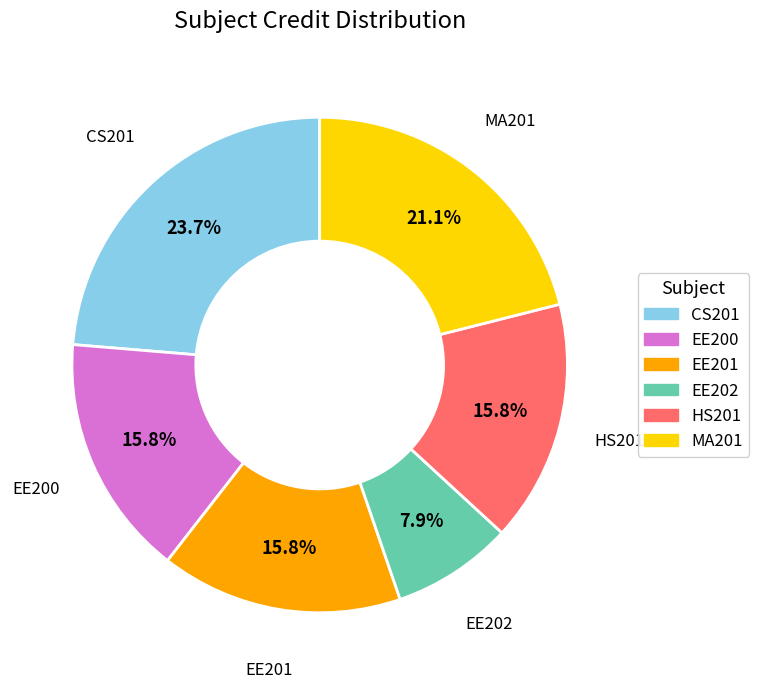

Which slice is the largest?

CS201